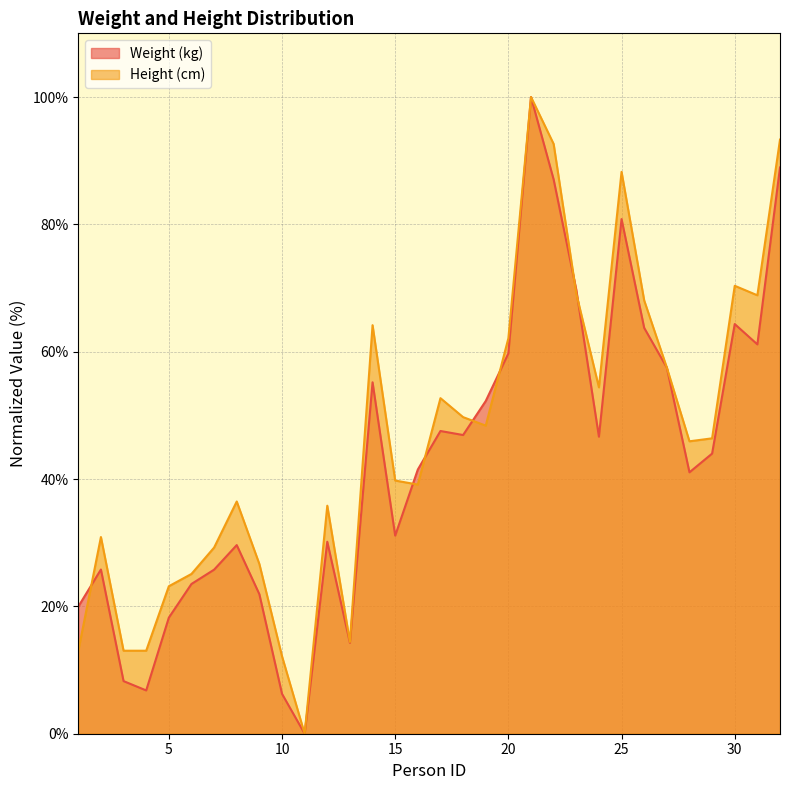

At which label does Weight (kg) first exceed 43?

14